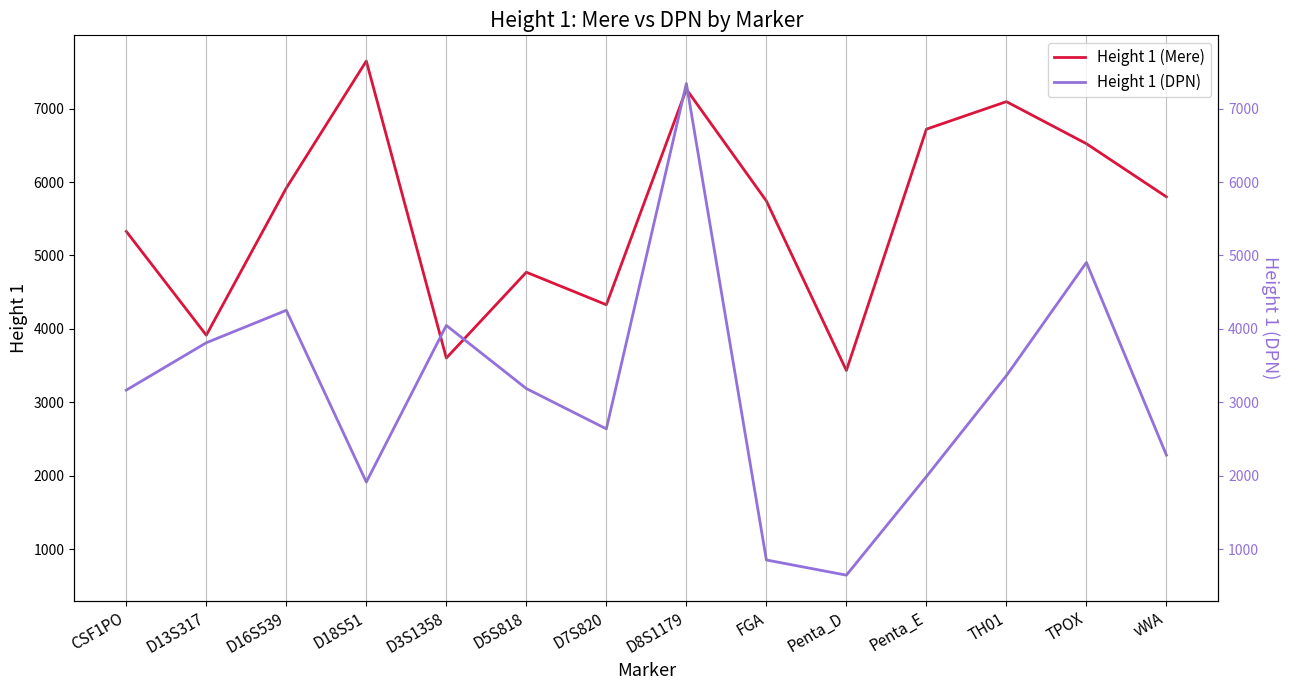

At which label is Height 1 (Mere) closest to 5540?

FGA